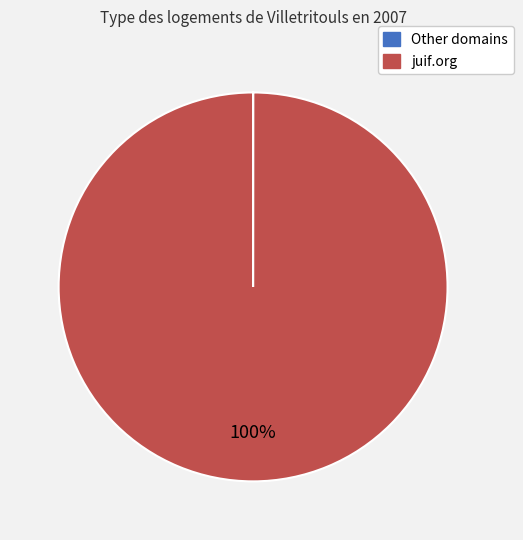

To the nearest percent, what is the difference between the largest and smallest slice percentages?

100%